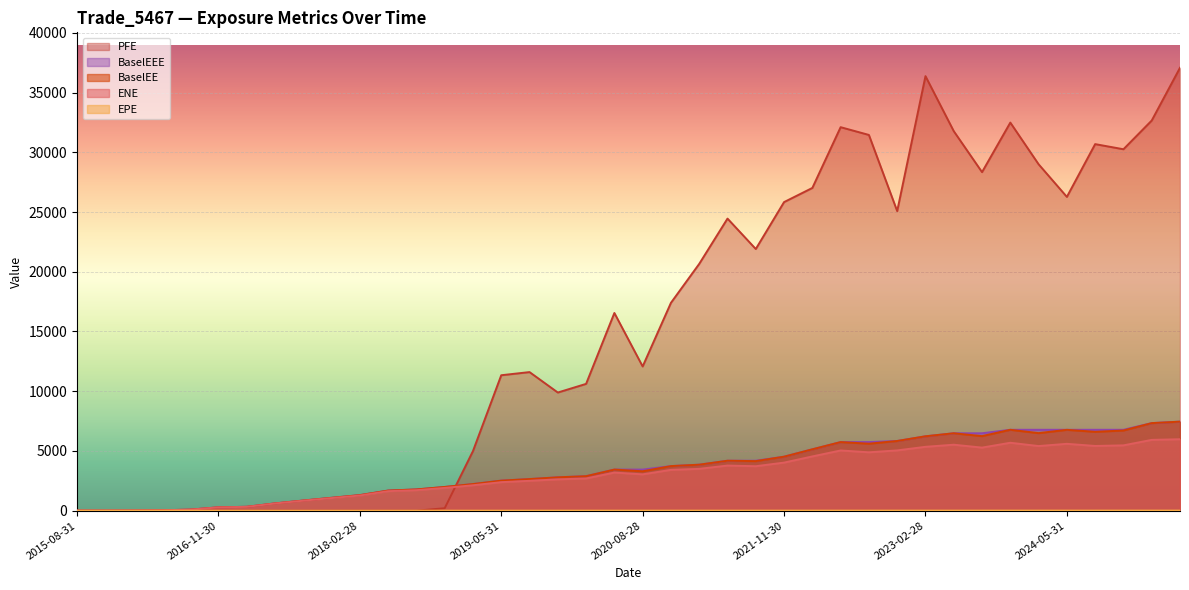

Between which two adjacent categories do EPE and ENE first intersect?

2015-11-30 and 2016-02-29